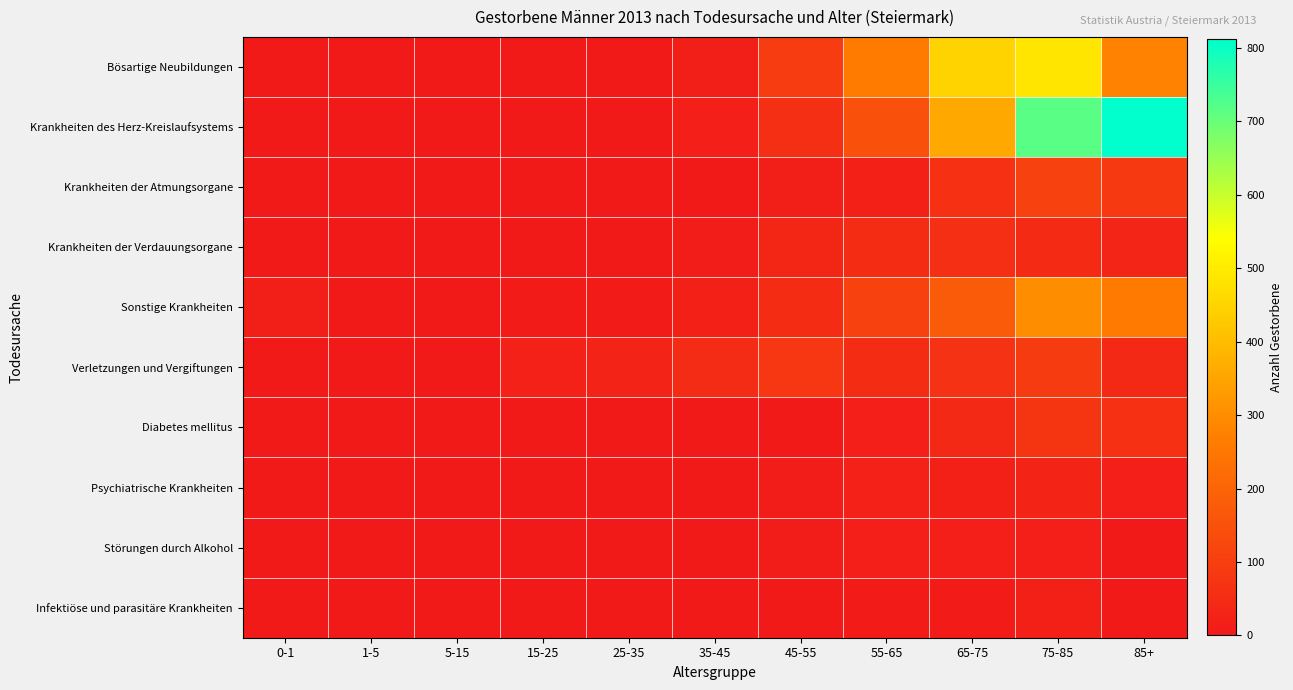

Rank the series by their maximum value, from lowest to highest.

Störungen durch Alkohol, Infektiöse und parasitäre Krankheiten, Psychiatrische Krankheiten, Krankheiten der Verdauungsorgane, Diabetes mellitus, Verletzungen und Vergiftungen, Krankheiten der Atmungsorgane, Sonstige Krankheiten, Bösartige Neubildungen, Krankheiten des Herz-Kreislaufsystems